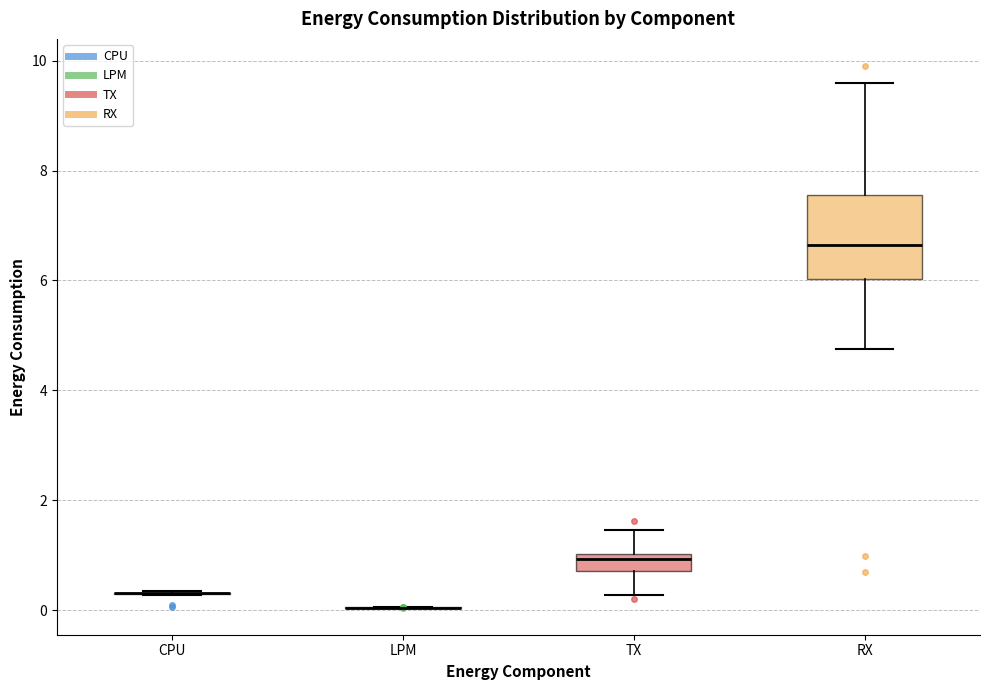

Which box is the tallest, from its lower edge to its upper edge?

RX